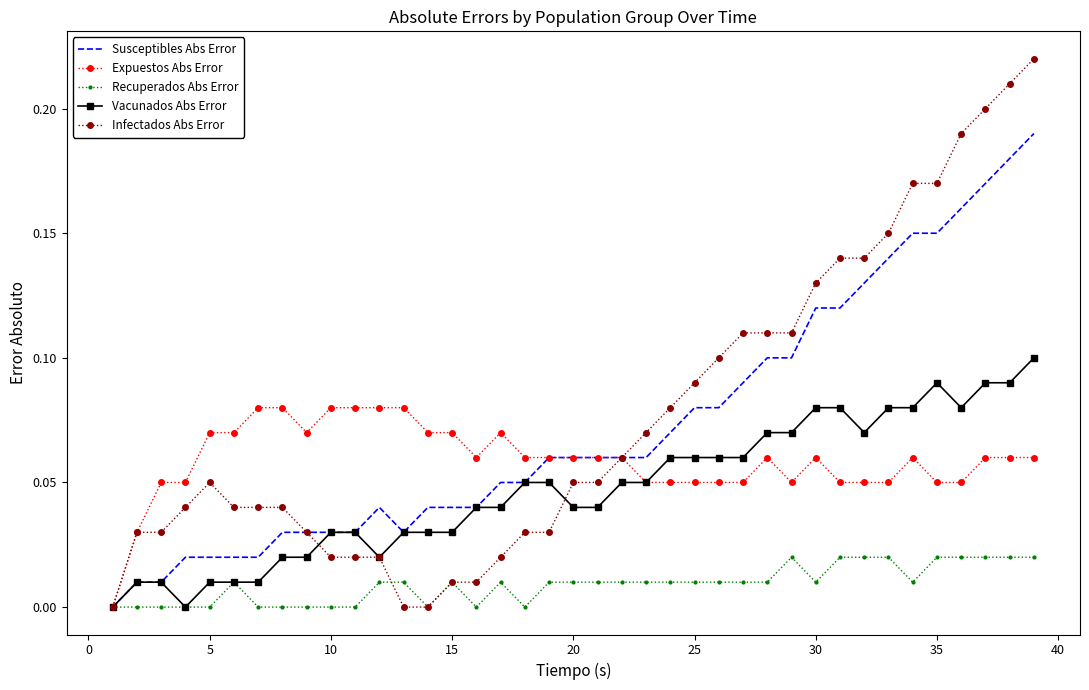

Rank the series by their maximum value, from lowest to highest.

Recuperados Abs Error, Expuestos Abs Error, Vacunados Abs Error, Susceptibles Abs Error, Infectados Abs Error